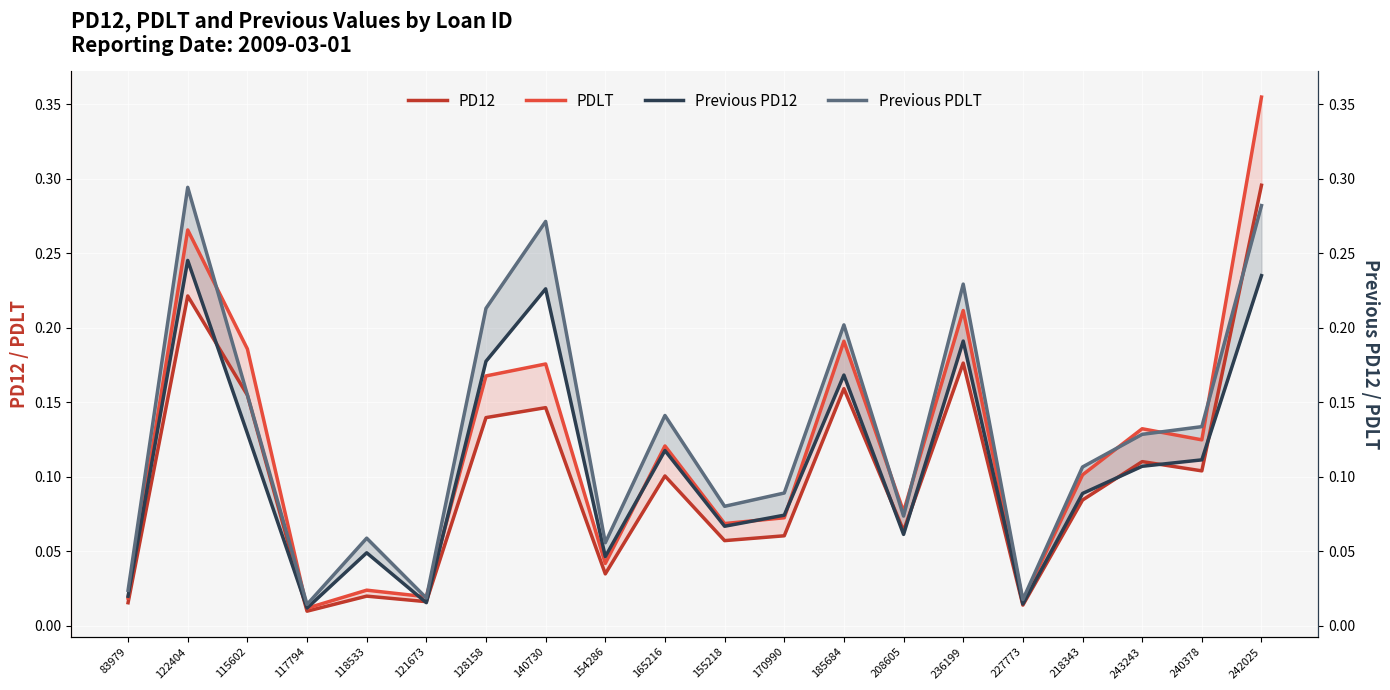

Where is Previous PDLT nearest to the value 0?

117794